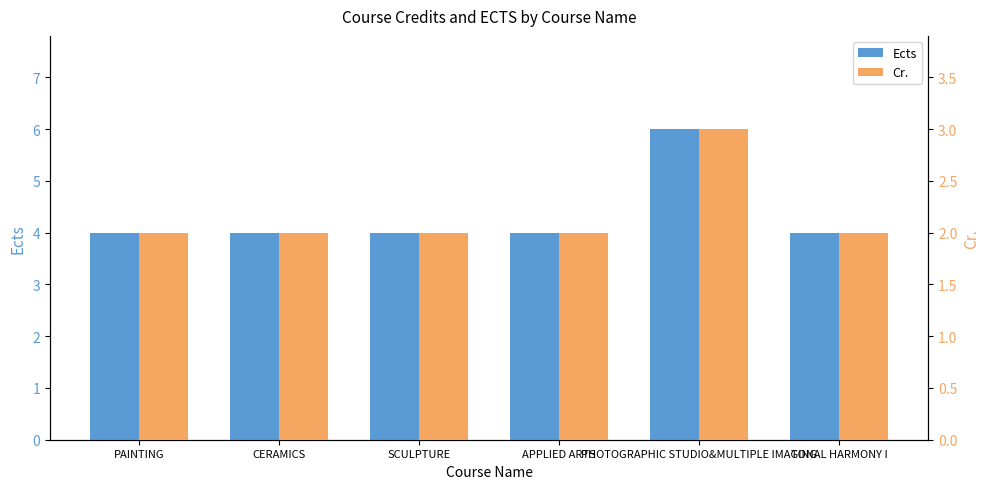

Which has a higher value, PAINTING or TONAL HARMONY I?

PAINTING